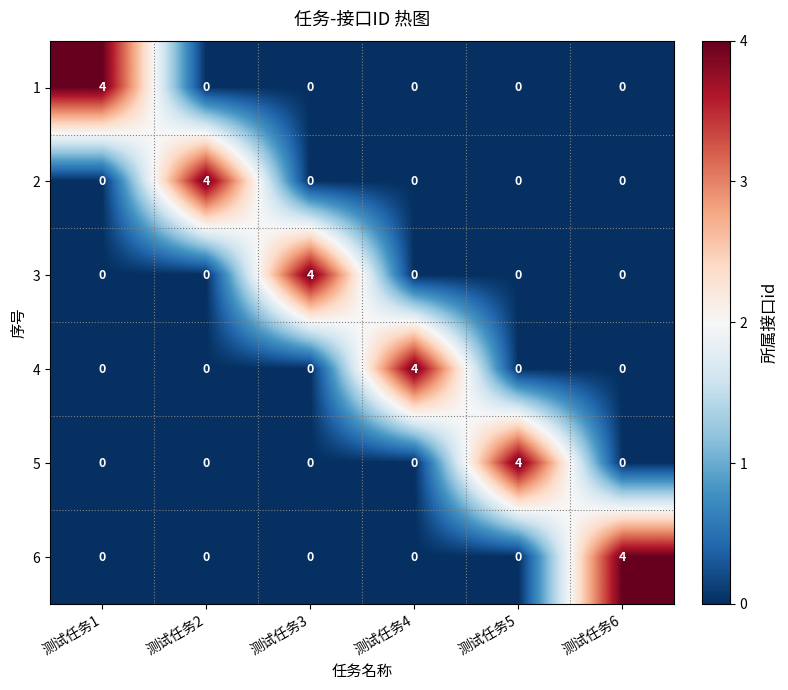

What is the spread (max minus min) of values at 测试任务2?

4